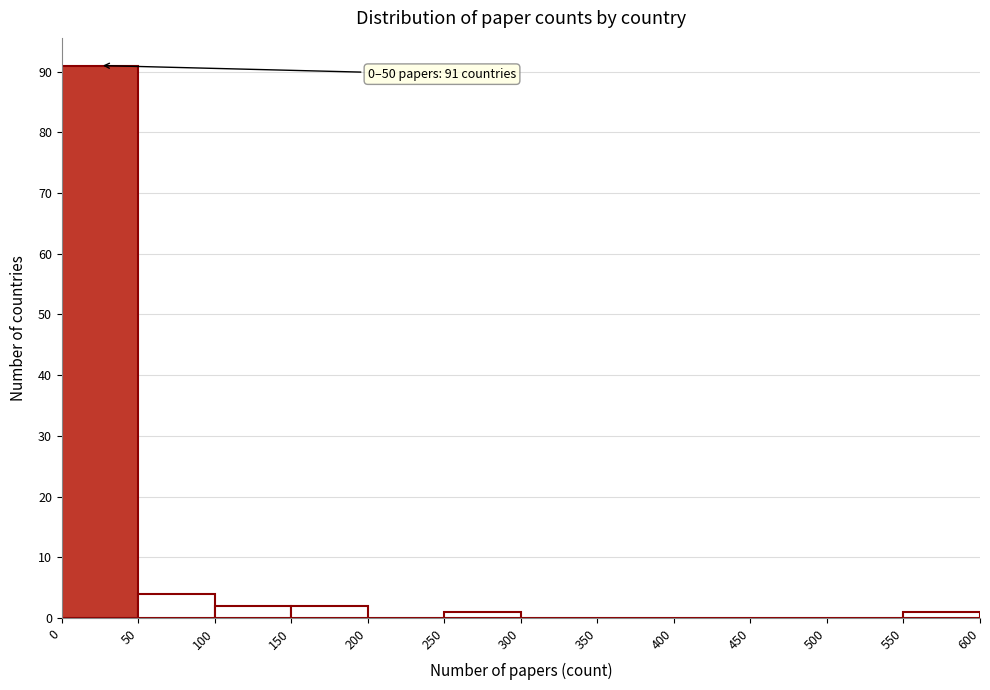

Over which range of the x-axis is the bar tallest?

0 to 50